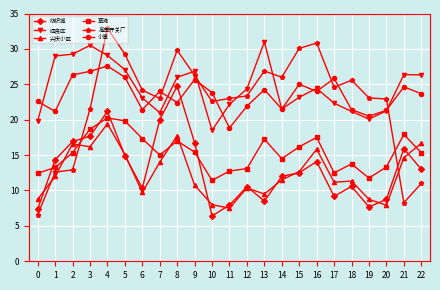

Which series has the largest range (max minus min)?

高压开关厂